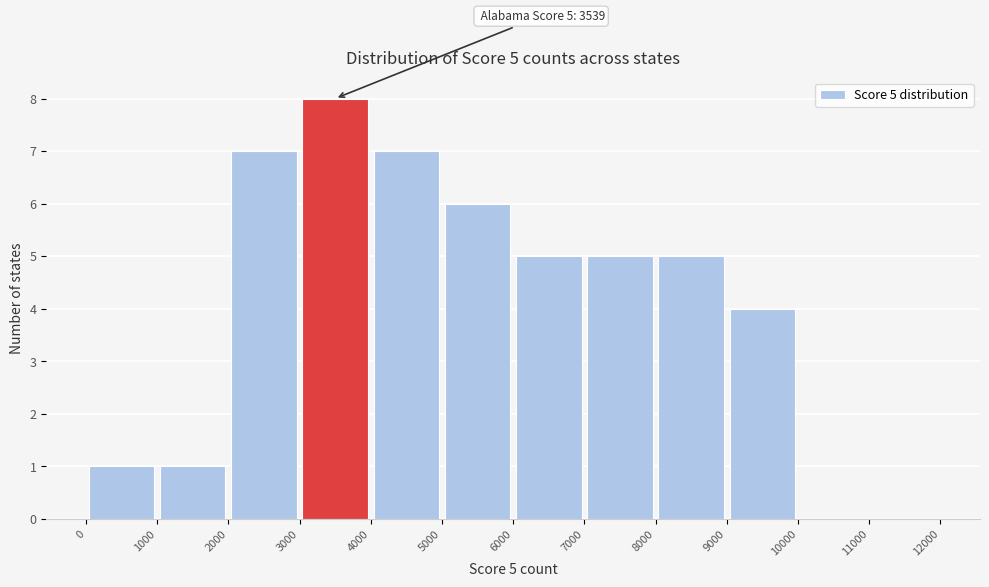

Which range on the x-axis has the tallest bar?

3000 to 4000